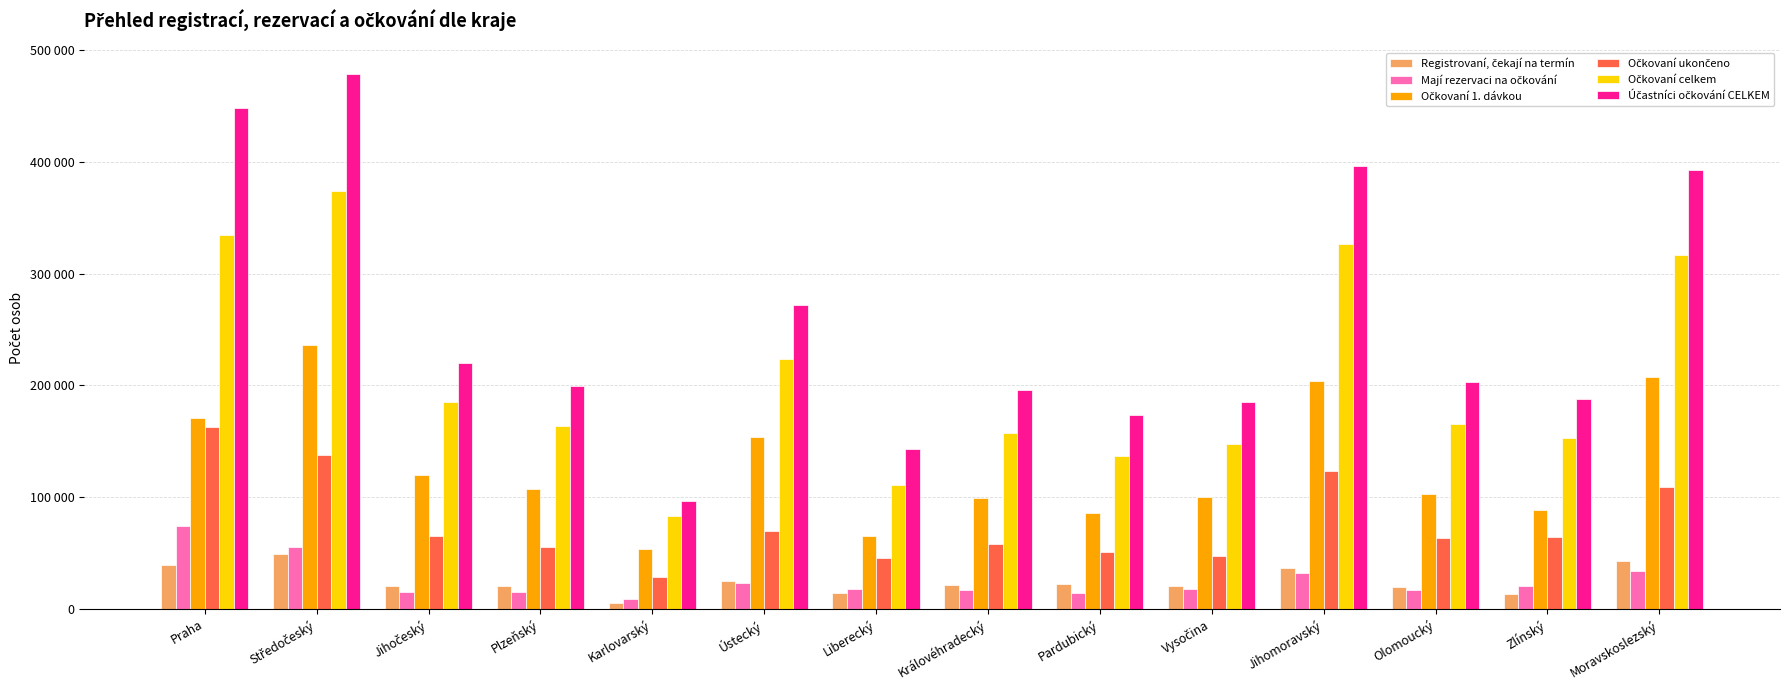

Reading left to right, extract all data points from this chart.

Registrovaní, čekají na termín: Praha=39586	Středočeský=49516	Jihočeský=20392	Plzeňský=20950	Karlovarský=4981	Ústecký=25245	Liberecký=14544	Královéhradecký=21071	Pardubický=22444	Vysočina=20166	Jihomoravský=37104	Olomoucký=19821	Zlínský=13621	Moravskoslezský=42786
Mají rezervaci na očkování: Praha=74388	Středočeský=55050	Jihočeský=15177	Plzeňský=15007	Karlovarský=8850	Ústecký=22998	Liberecký=17598	Královéhradecký=16910	Pardubický=13927	Vysočina=17867	Jihomoravský=32252	Olomoucký=16936	Zlínský=20757	Moravskoslezský=33618
Očkovaní 1. dávkou: Praha=171278	Středočeský=235861	Jihočeský=119681	Plzeňský=107550	Karlovarský=53758	Ústecký=153831	Liberecký=65407	Královéhradecký=99704	Pardubický=85927	Vysočina=99881	Jihomoravský=203623	Olomoucký=102502	Zlínský=88816	Moravskoslezský=207177
Očkovaní ukončeno: Praha=163205	Středočeský=138096	Jihočeský=65077	Plzeňský=55865	Karlovarský=29026	Ústecký=70124	Liberecký=45580	Královéhradecký=58121	Pardubický=51261	Vysočina=47616	Jihomoravský=123138	Olomoucký=63377	Zlínský=64347	Moravskoslezský=109513
Očkovaní celkem: Praha=334483	Středočeský=373957	Jihočeský=184758	Plzeňský=163415	Karlovarský=82784	Ústecký=223955	Liberecký=110987	Královéhradecký=157825	Pardubický=137188	Vysočina=147497	Jihomoravský=326761	Olomoucký=165879	Zlínský=153163	Moravskoslezský=316690
Účastníci očkování CELKEM: Praha=448457	Středočeský=478523	Jihočeský=220327	Plzeňský=199372	Karlovarský=96615	Ústecký=272198	Liberecký=143129	Královéhradecký=195806	Pardubický=173559	Vysočina=185530	Jihomoravský=396117	Olomoucký=202636	Zlínský=187541	Moravskoslezský=393094